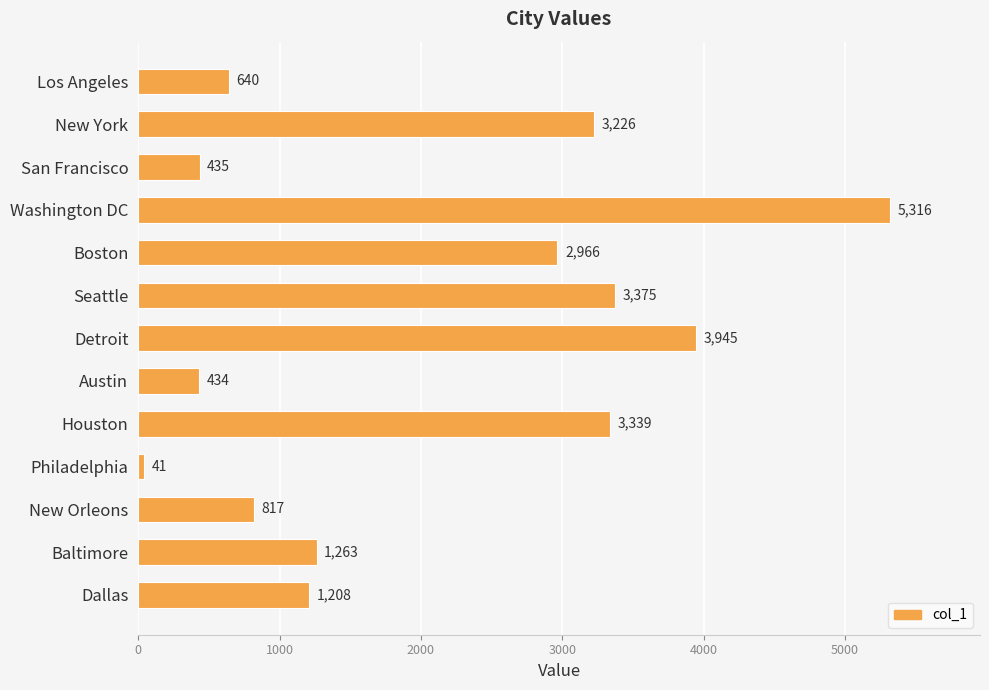

What is the sum of all values?

27005